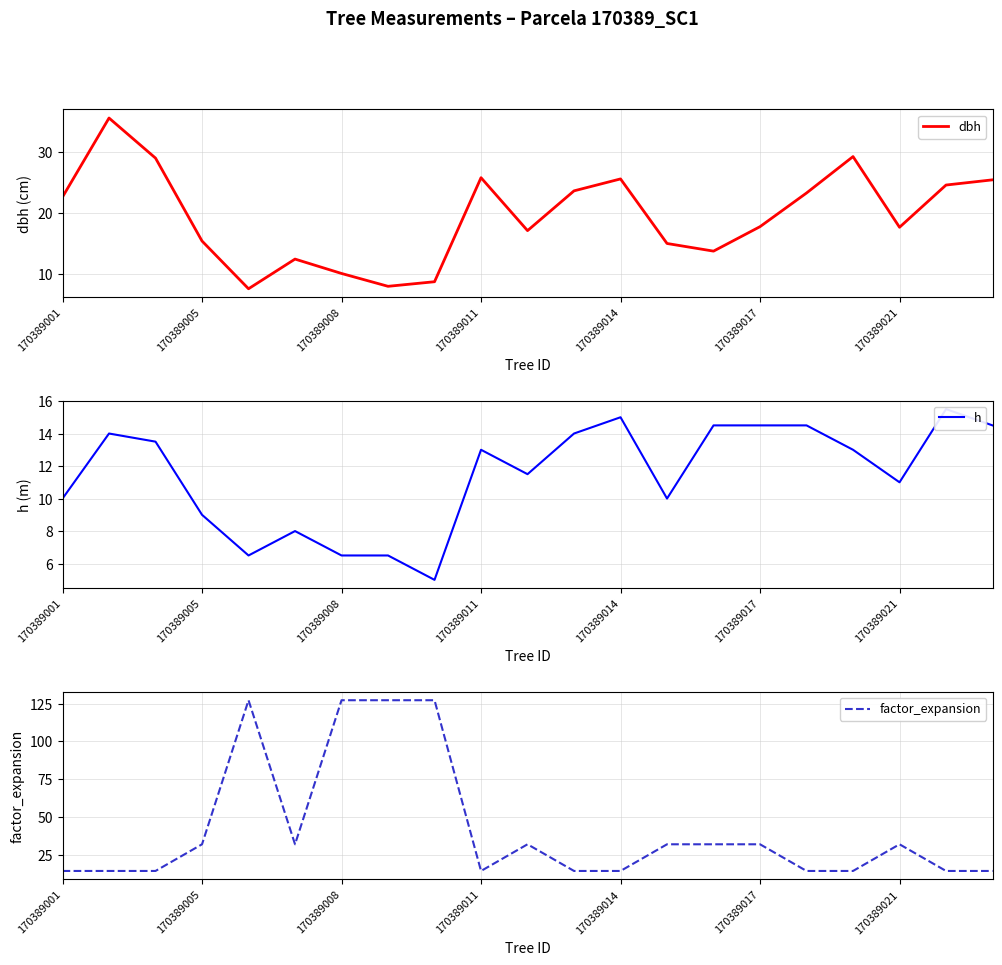

Which series has the largest range (max minus min)?

factor_expansion